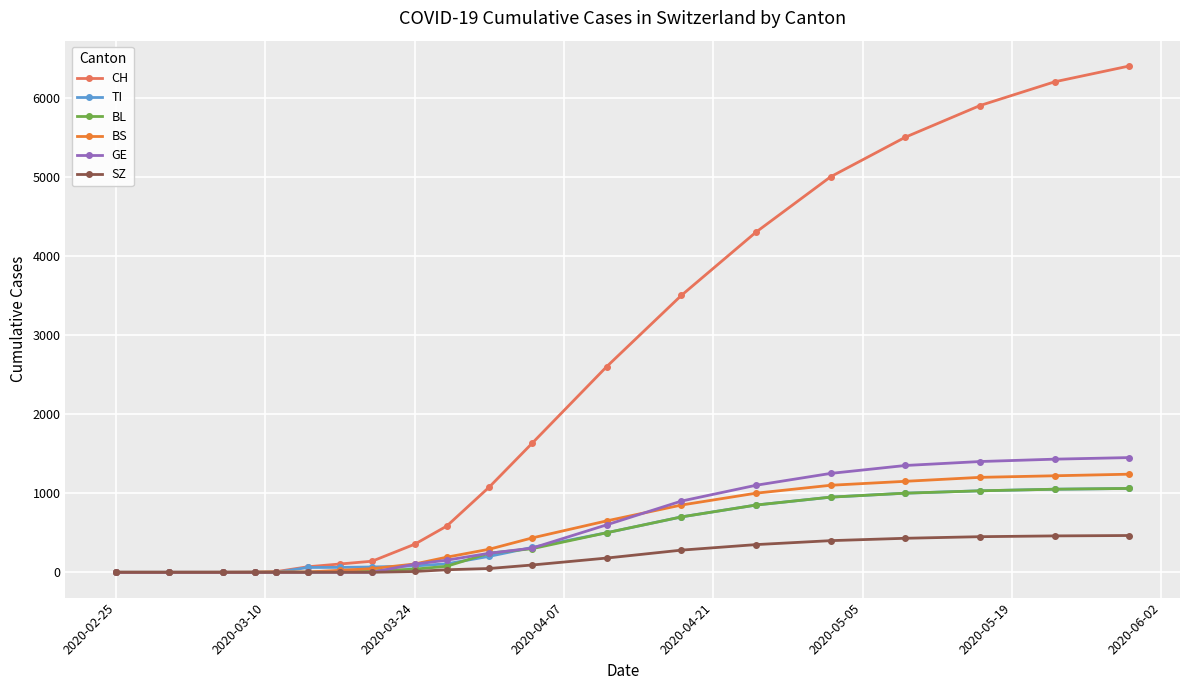

Which series has the largest range (max minus min)?

CH